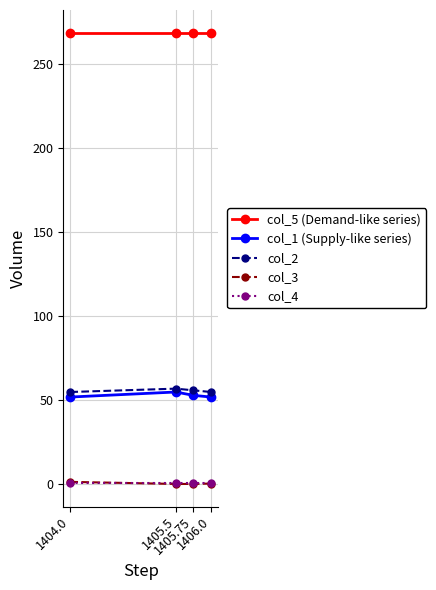

What is the sum of all col_3 values?

2.5